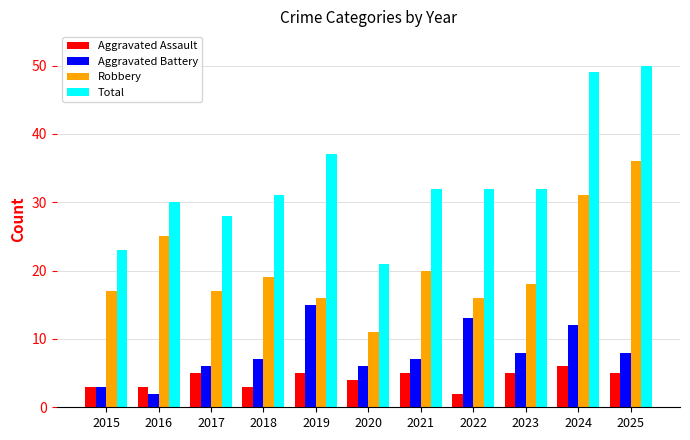

At which label is Aggravated Assault closest to 4?

2020